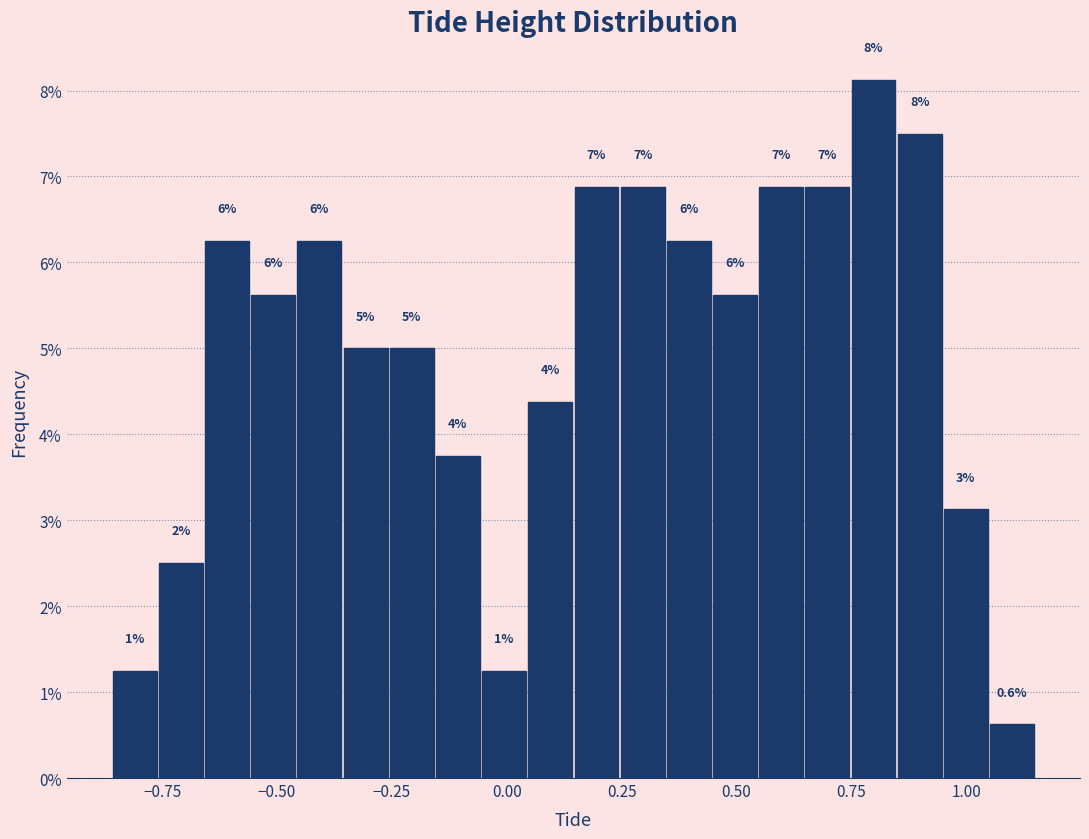

Read against the x-axis, roughly where is the centre of the tallest bar?

0.80